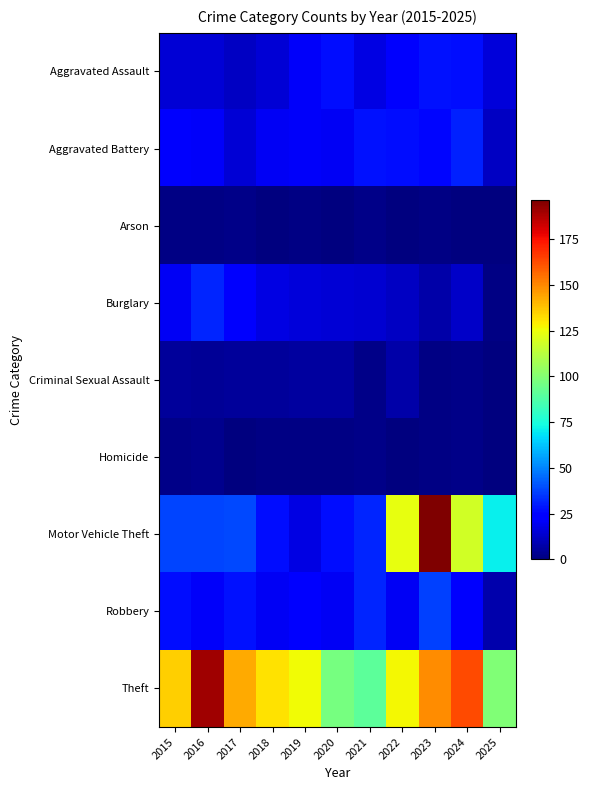

The value of Homicide at 2020 is 1. True or false?

True